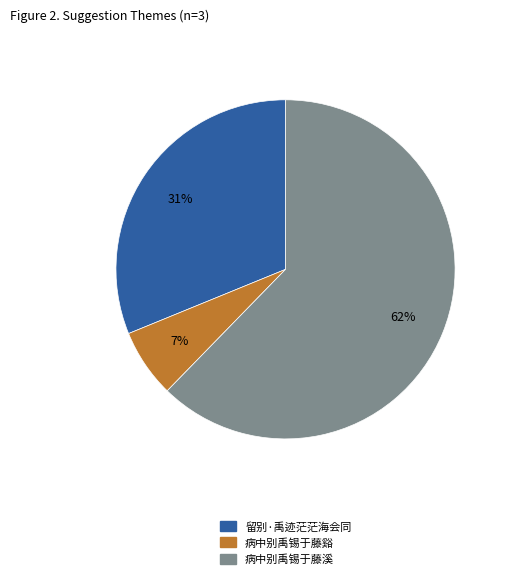

Which slice is the largest?

病中别禹锡于藤溪